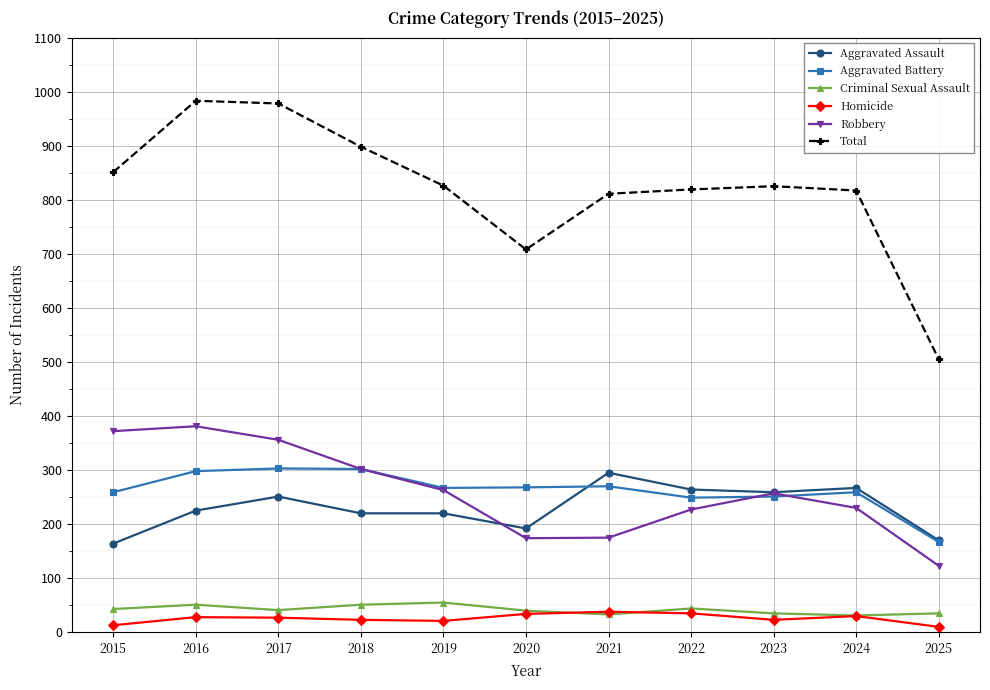

In Aggravated Battery, how many points are higher than both neighbors (excluding endpoints)?

3